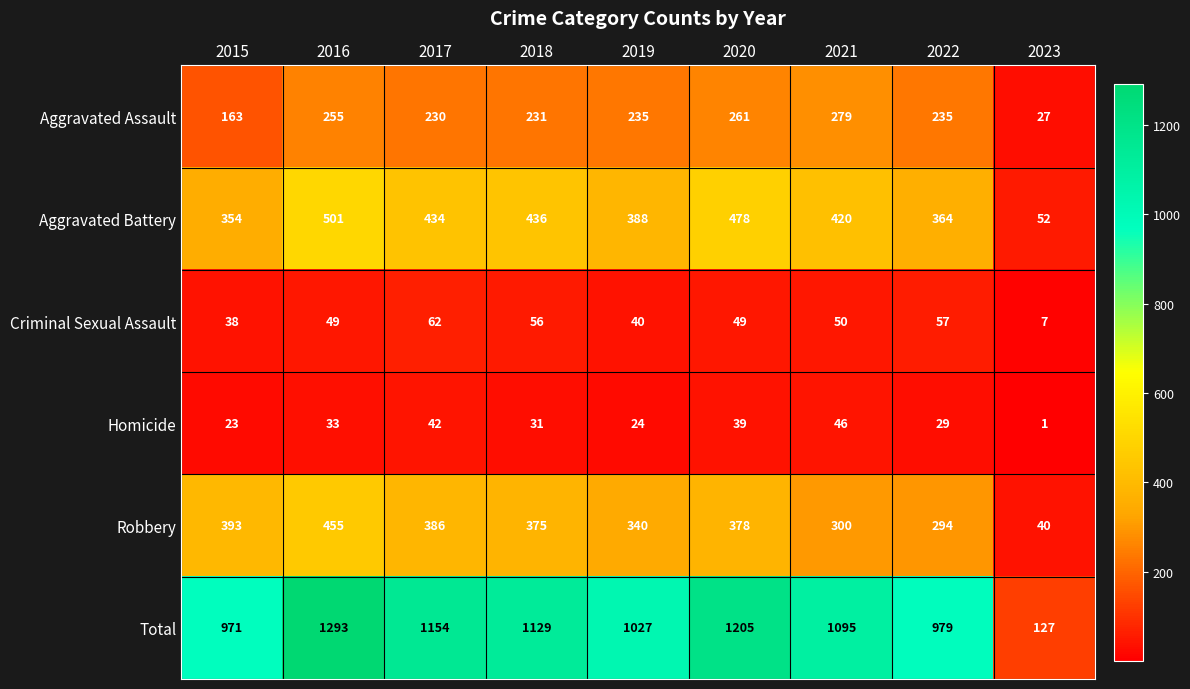

What value does the Total series have at 2021?

1095